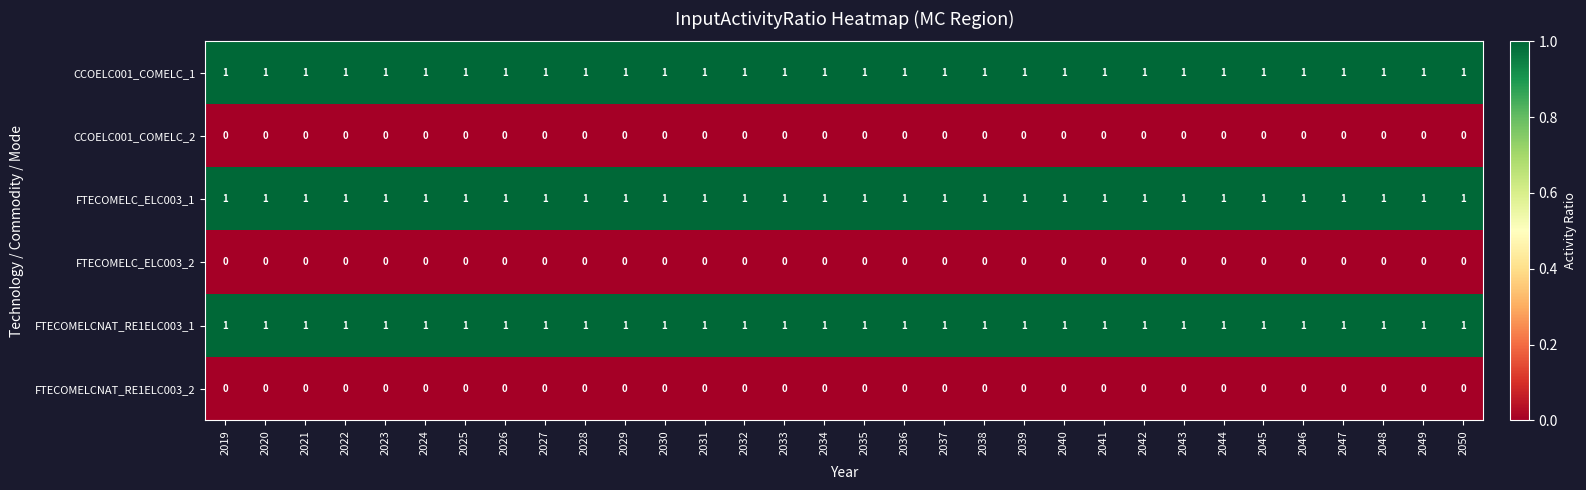

What is the total value across all series at 2031?

3